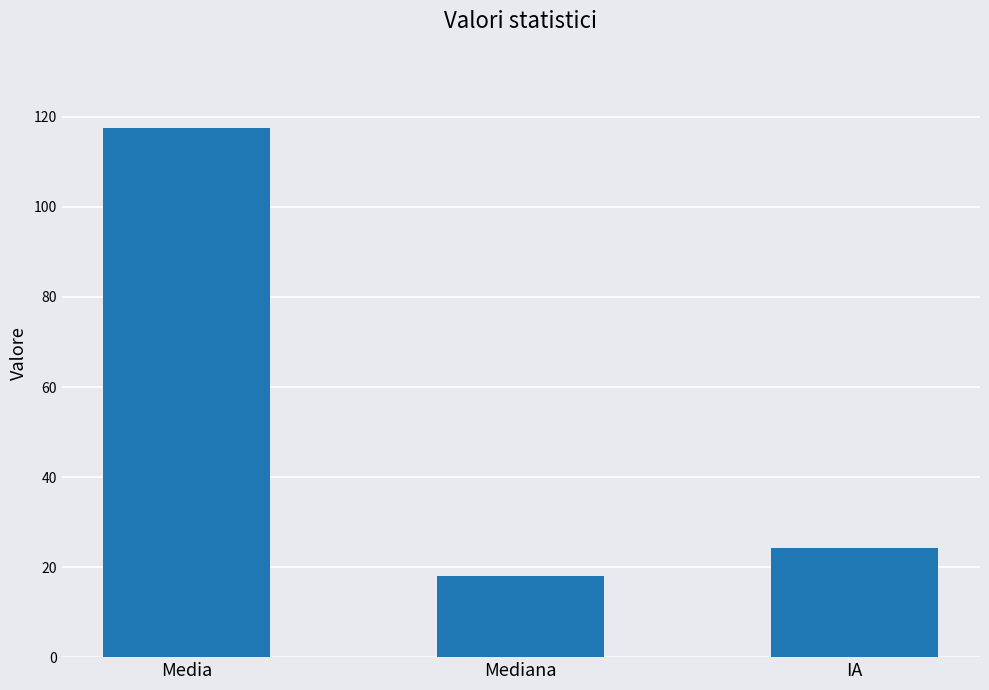

List the labels in order of value, largest first.

Media, IA, Mediana